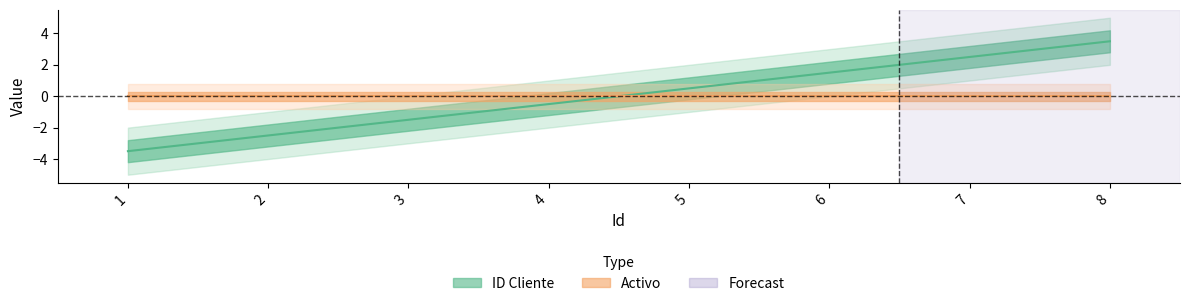

What is the difference between the maximum and minimum values?

7.0